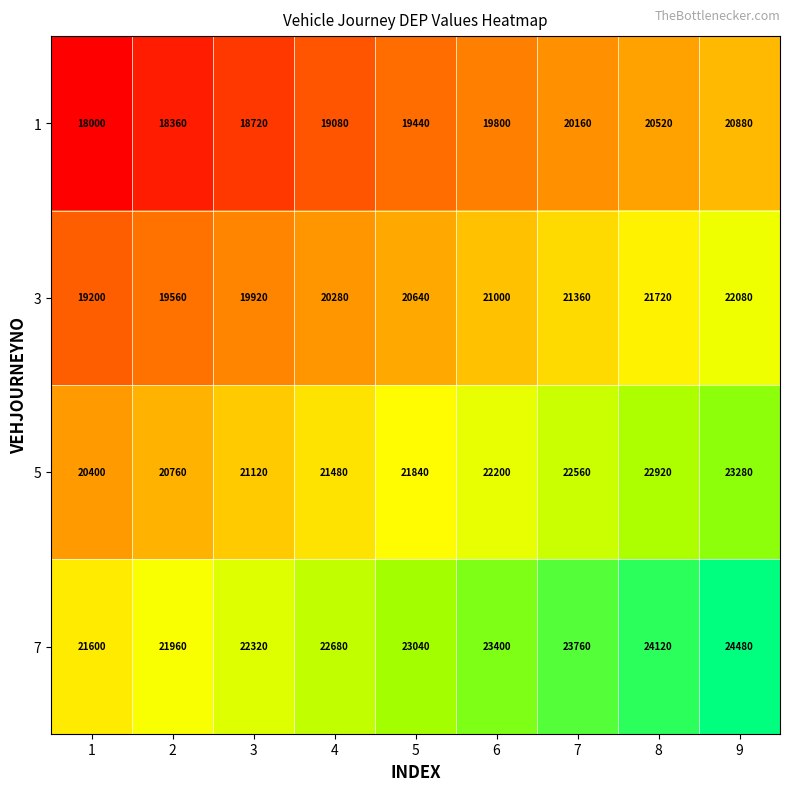

At which category is the sum across all series the highest?

9